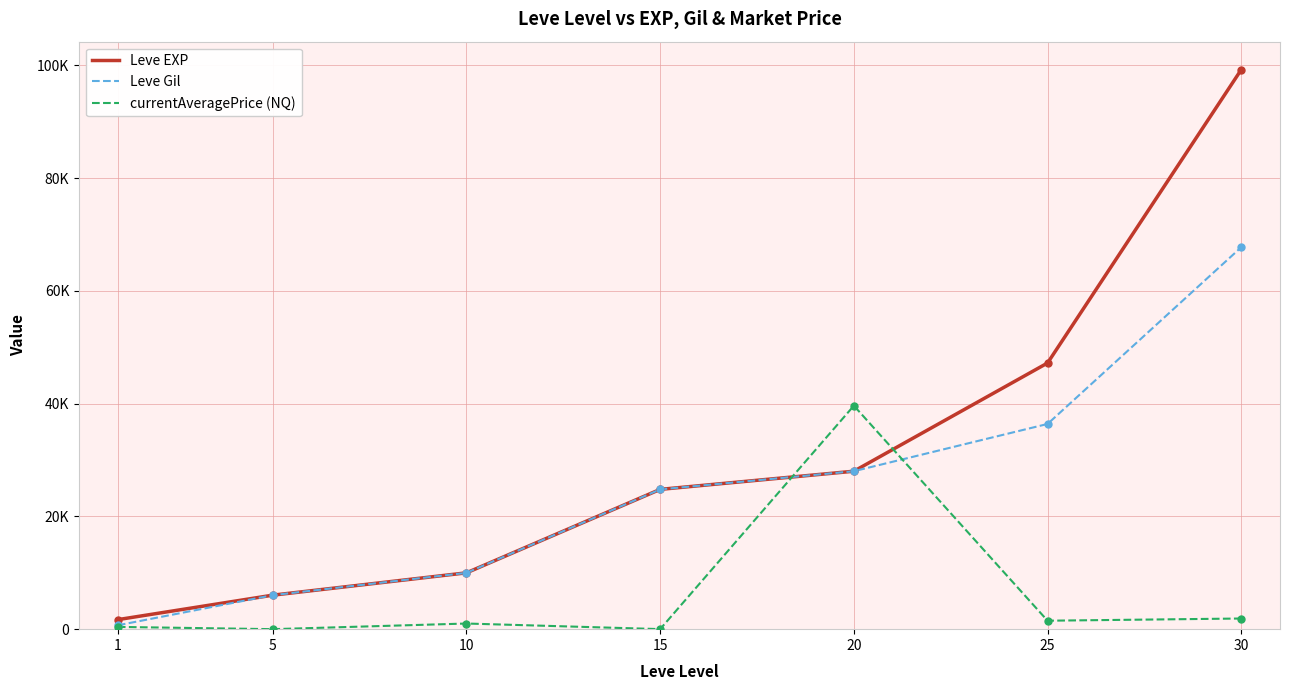

Reading right to left, list all the values displayed in this chart.

Leve EXP: 30=99220	25=47200	20=28010	15=24790	10=9990	5=6030	1=1690
Leve Gil: 30=67730	25=36390	20=28010	15=24790	10=9990	5=6030	1=690
currentAveragePrice (NQ): 30=1890	25=1500	20=39626	15=10	10=1000	5=0	1=401